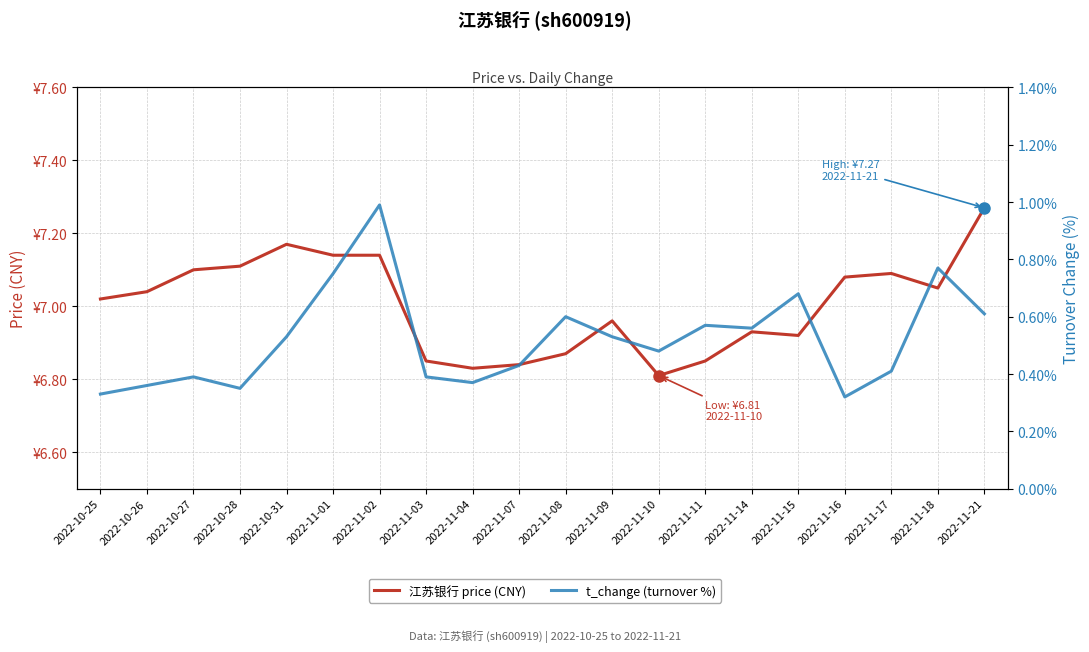

True or false: t_change (turnover %) and 江苏银行 price (CNY) intersect in this chart.

False